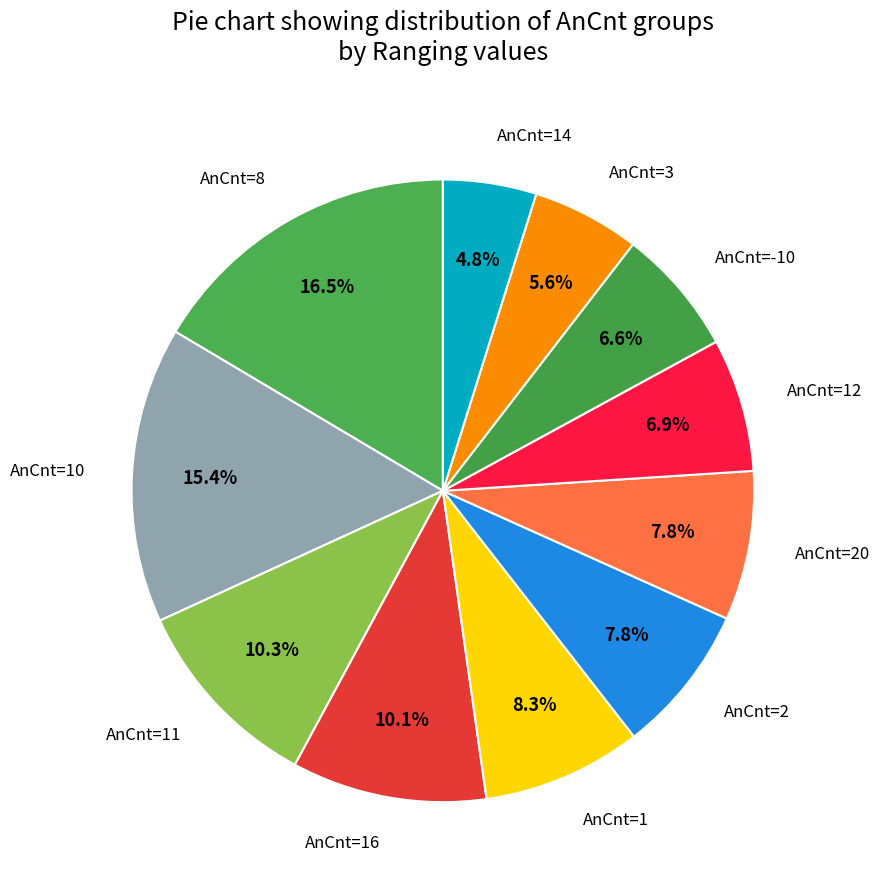

To the nearest percent, what percentage of the pie is AnCnt=20?

8%